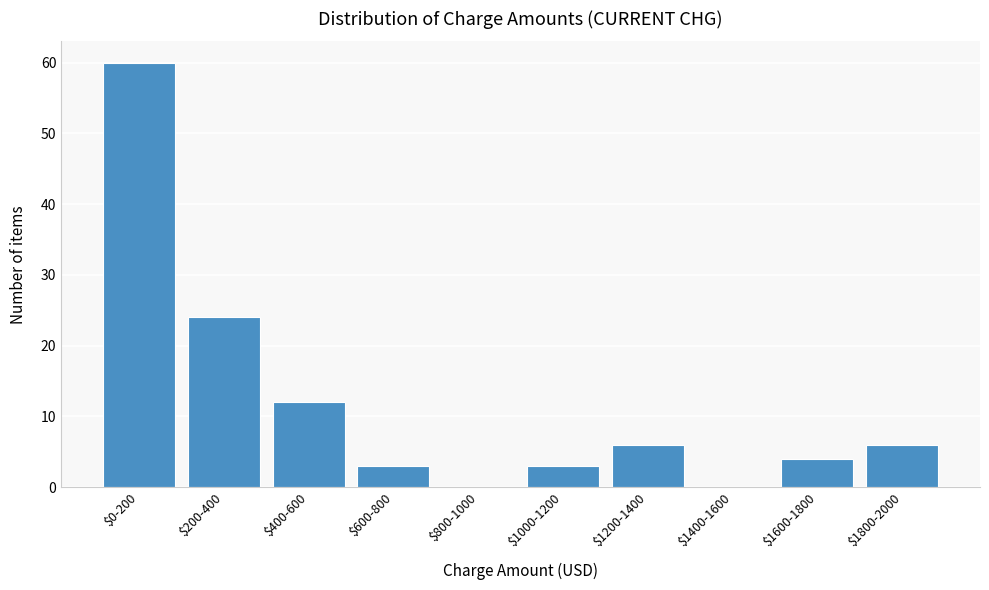

The chart shows a value of 24 at $200-400. True or false?

True